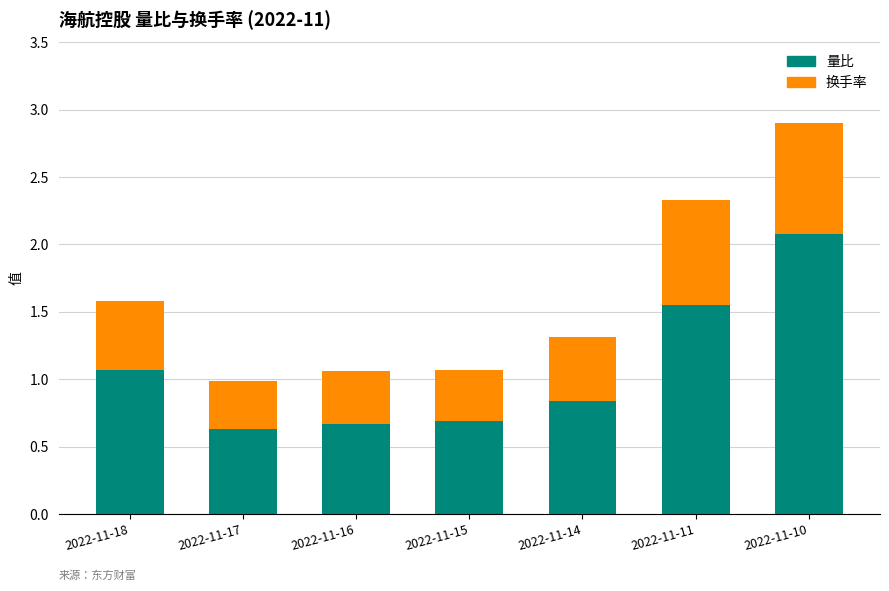

What is the maximum value for 量比?

2.1